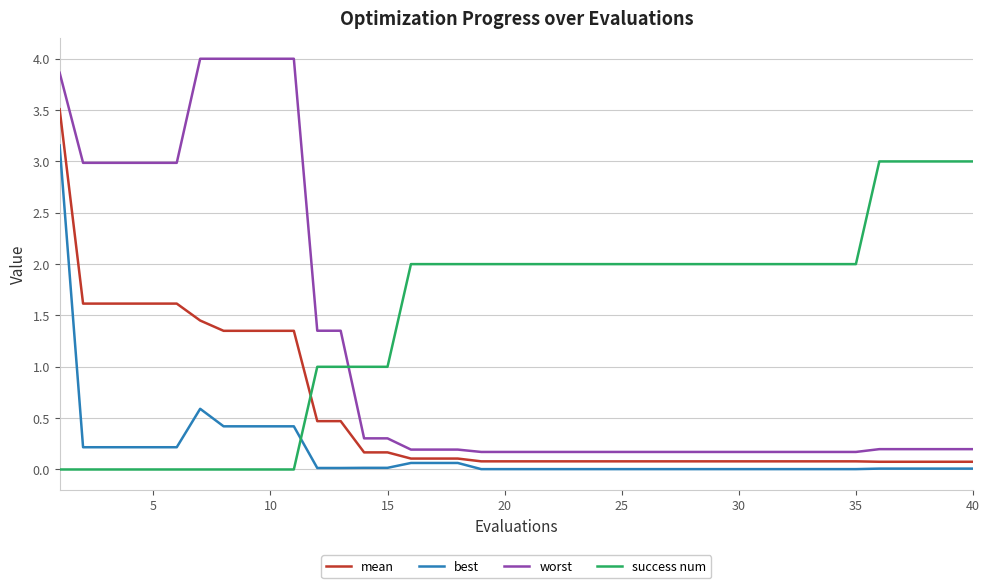

What is the greatest value displayed?

4.0